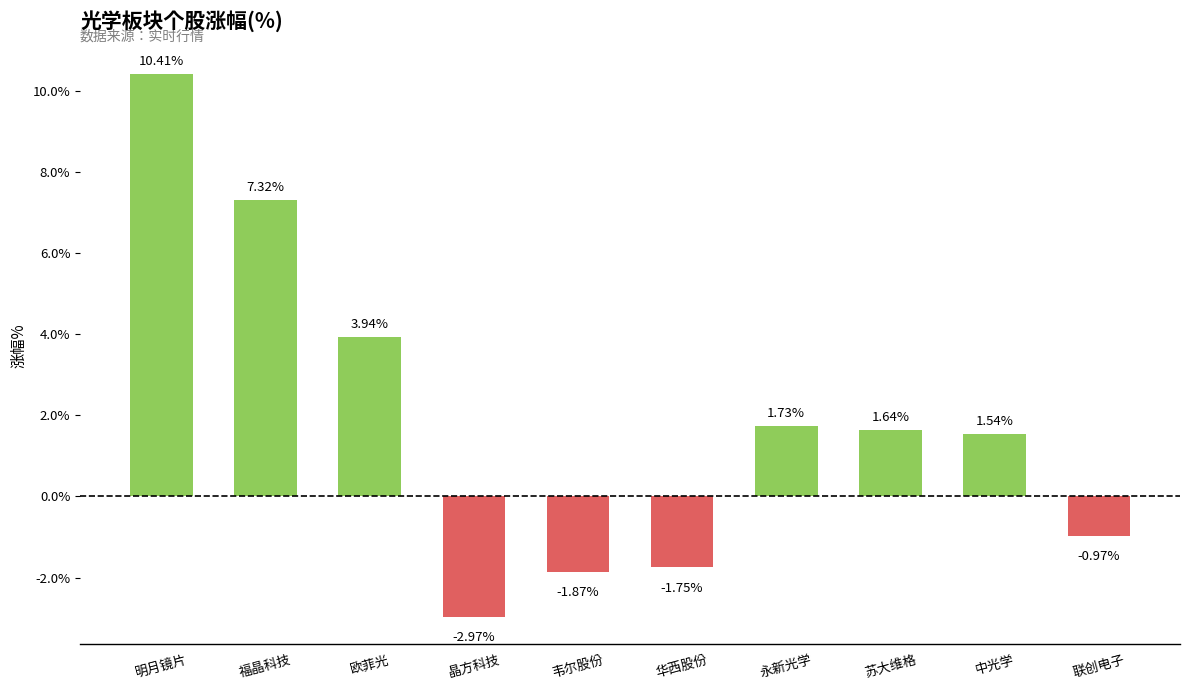

At which category does the chart reach its peak across all series?

明月镜片